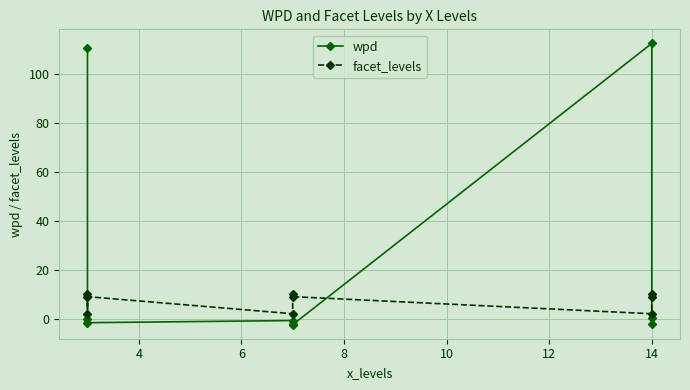

Between 8 and 6, which is larger?

6